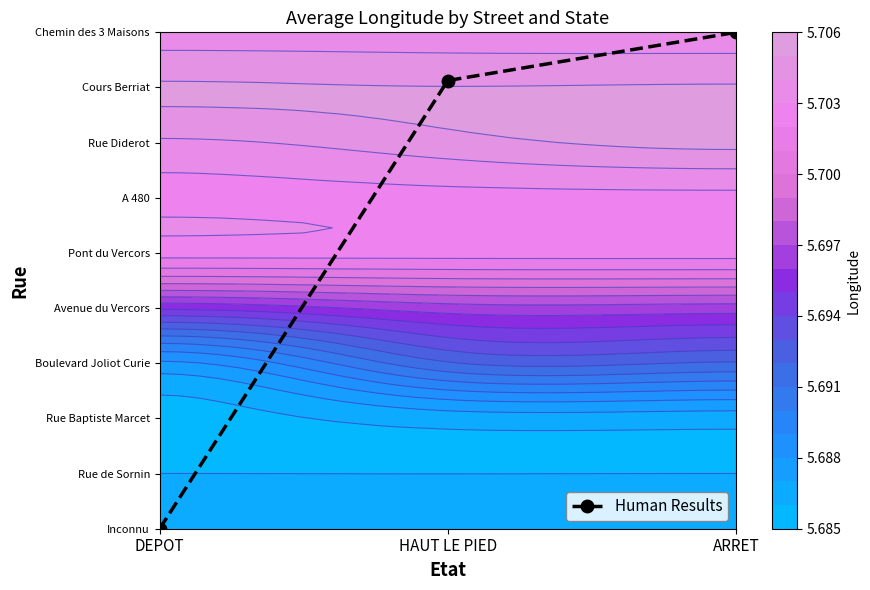

Which has a higher value, ARRET or HAUT LE PIED?

ARRET